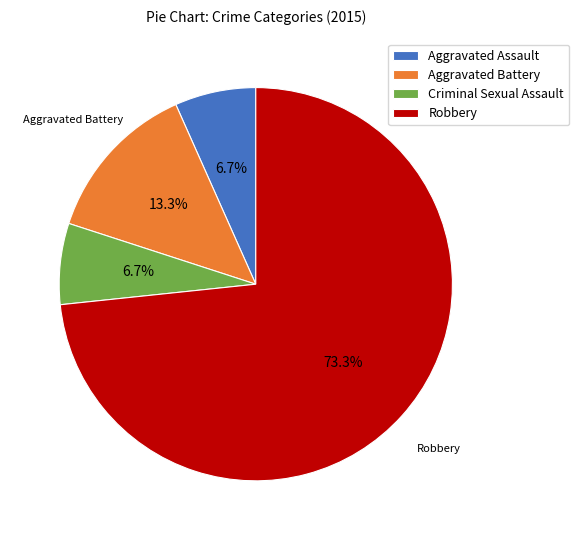

Does Robbery represent more than half of the total?

Yes